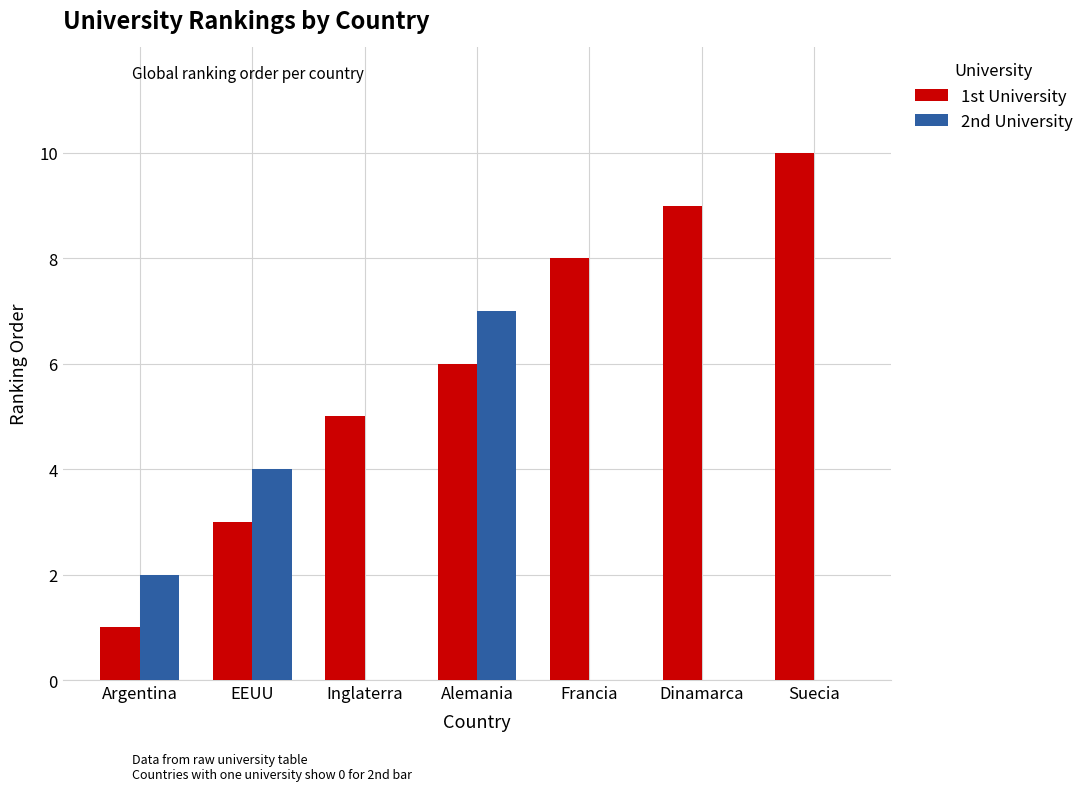

What is the average value of the 2nd University series?

2